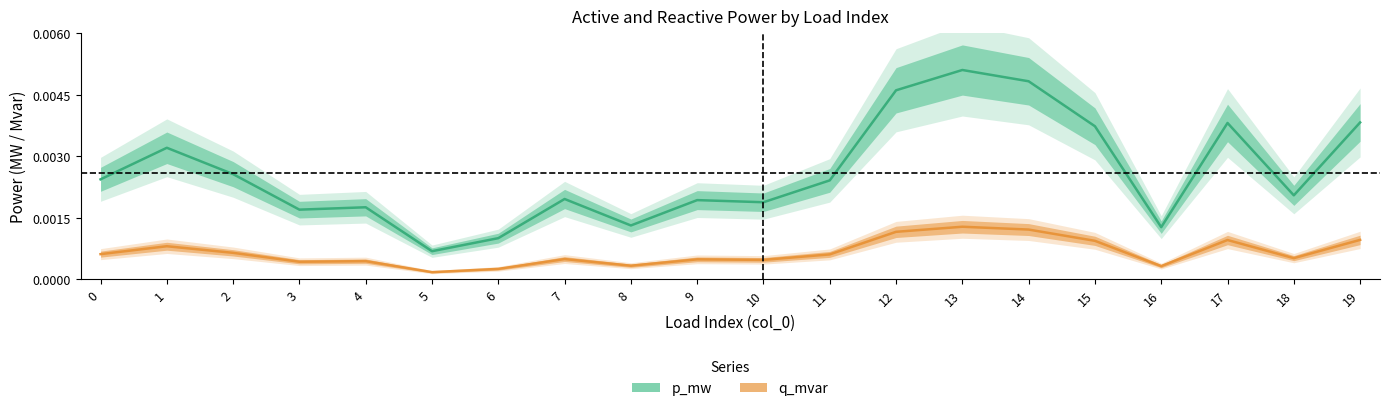

Where is p_mw nearest to the value 0?

5